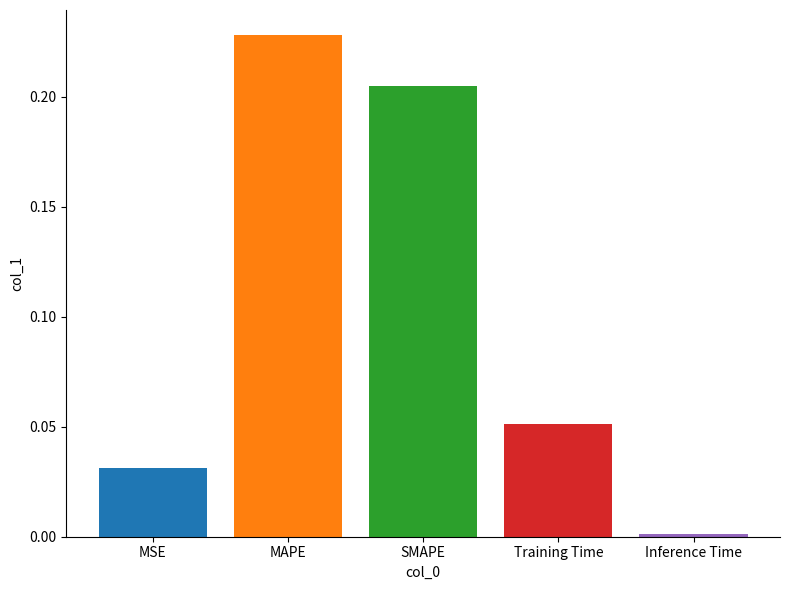

Between SMAPE and Inference Time, which is larger?

SMAPE